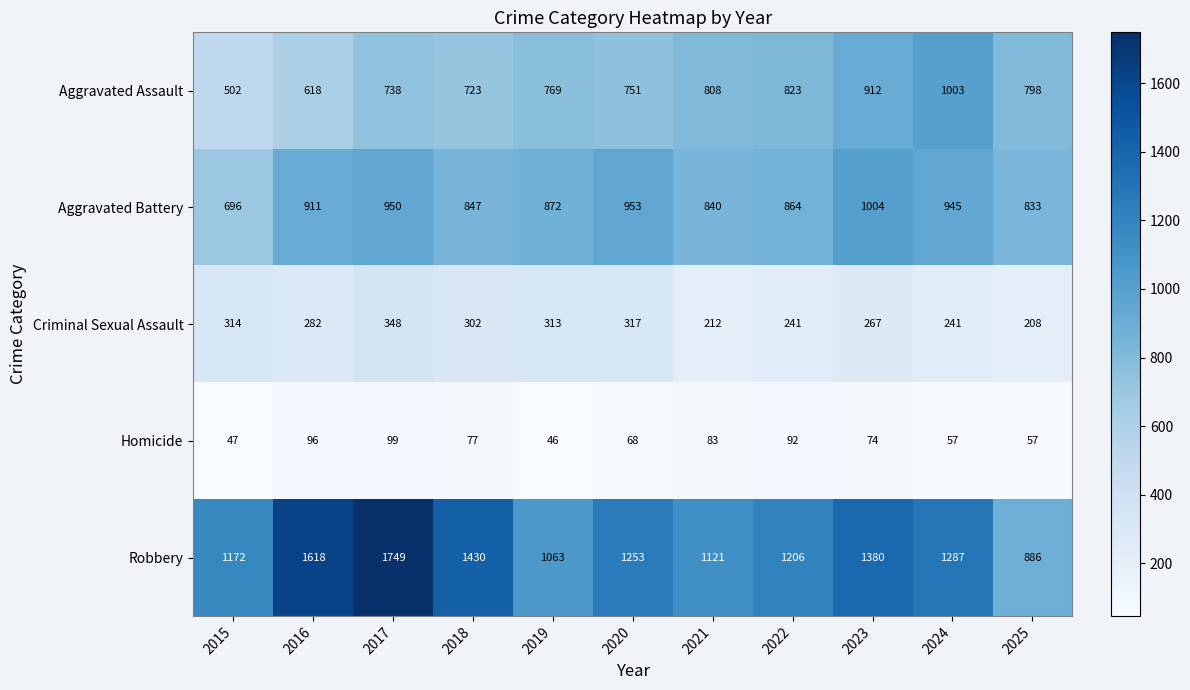

What is the sum of all Criminal Sexual Assault values?

3045